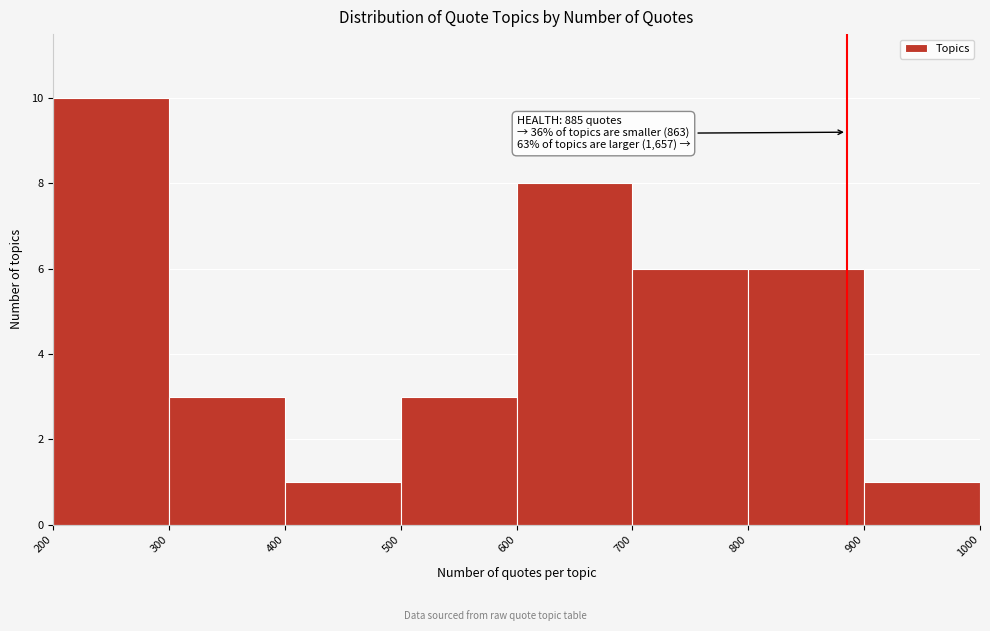

Which range on the x-axis has the tallest bar?

200 to 300